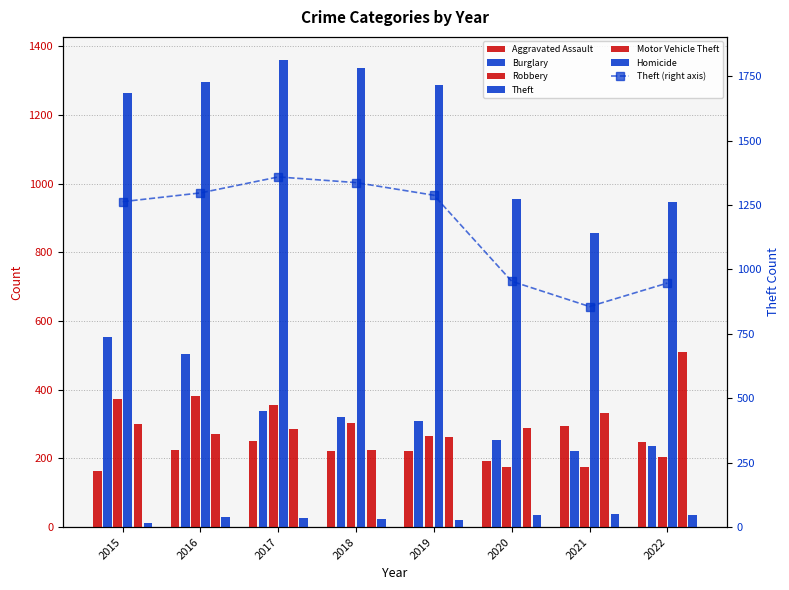

How many bars are there in total?

48